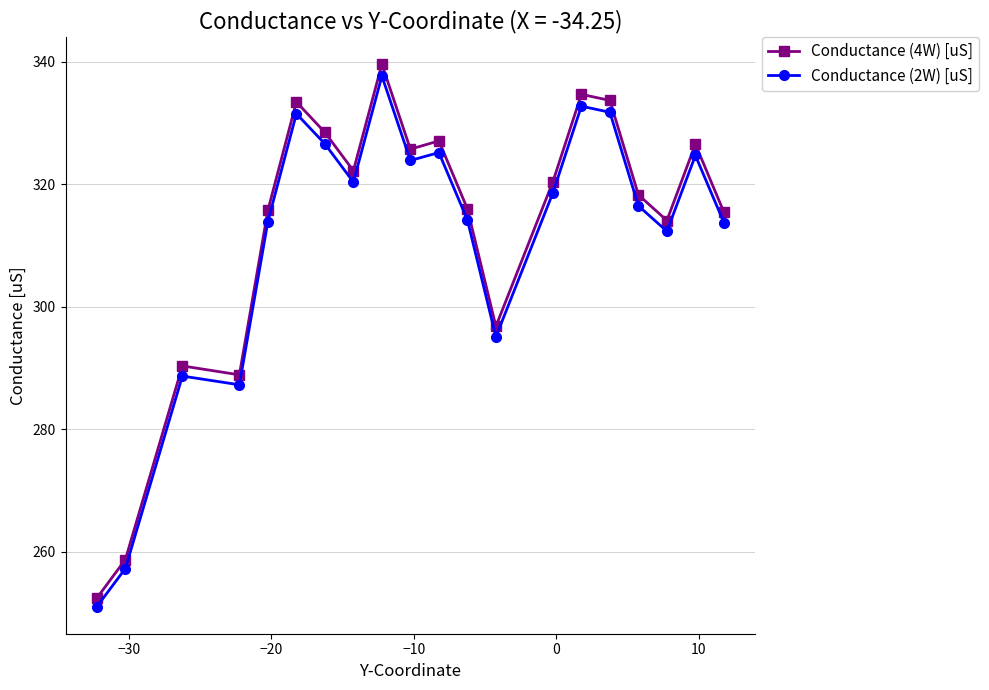

Does the chart have visible grid lines?

Yes